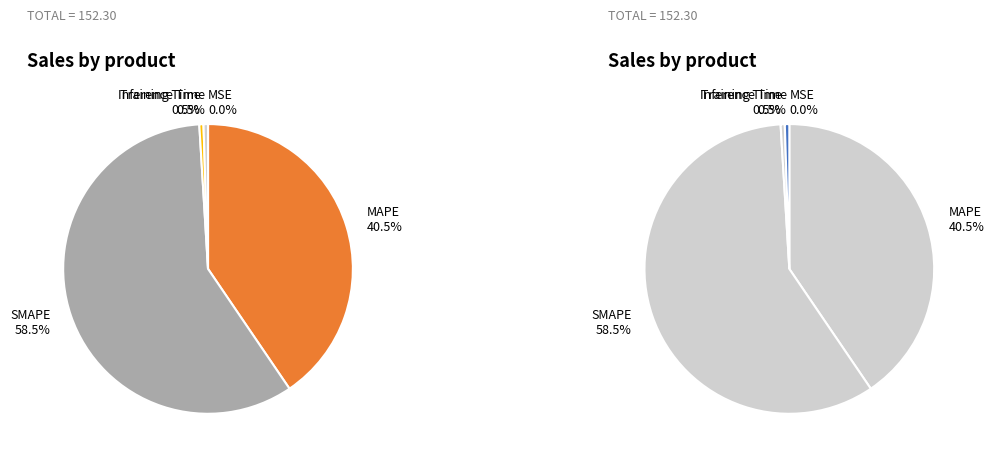

Rank the categories by value from highest to lowest.

SMAPE, MAPE, Inference Time, Training Time, MSE